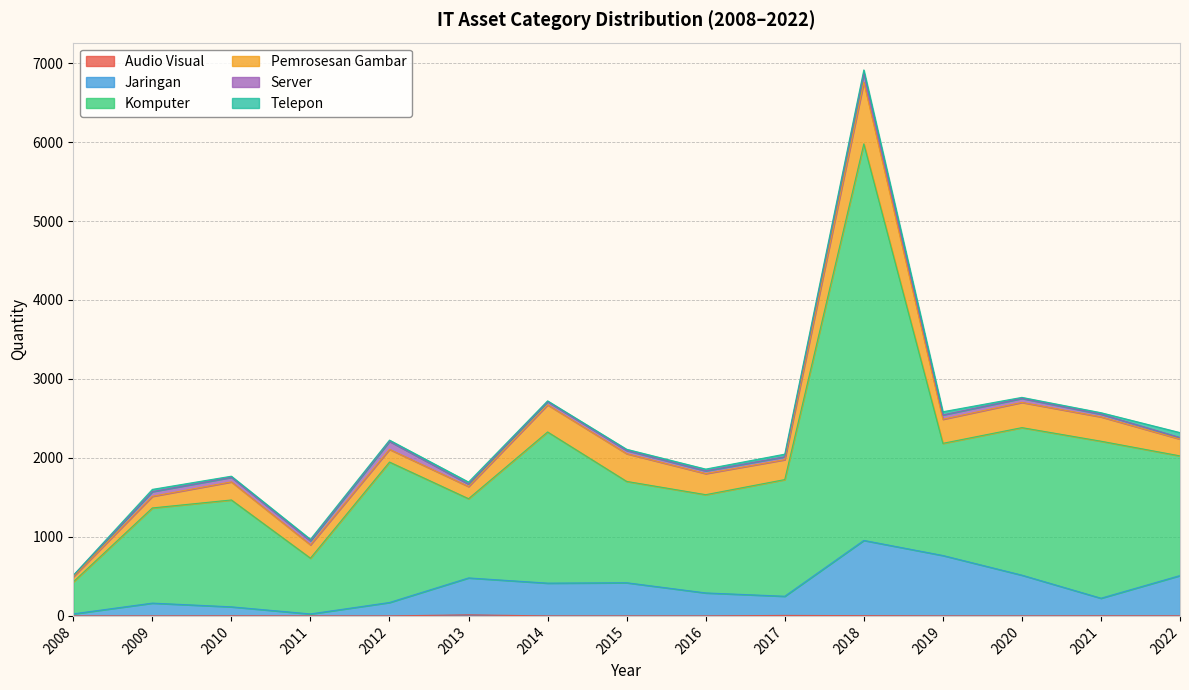

Which series has the largest total across all categories?

Komputer